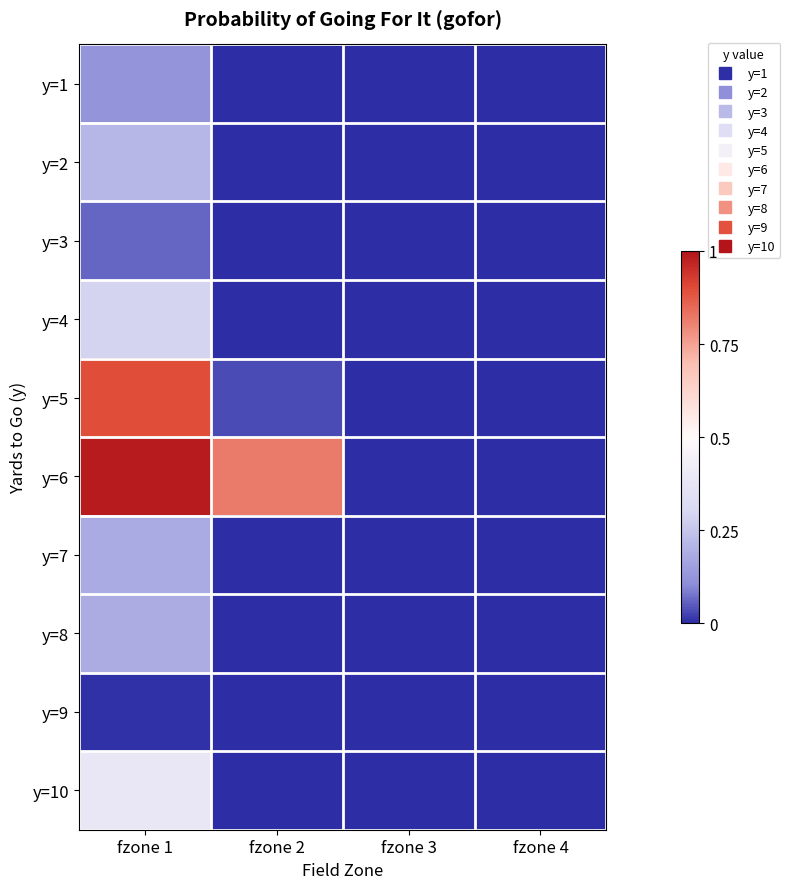

At which category is the sum across all series the highest?

fzone 1